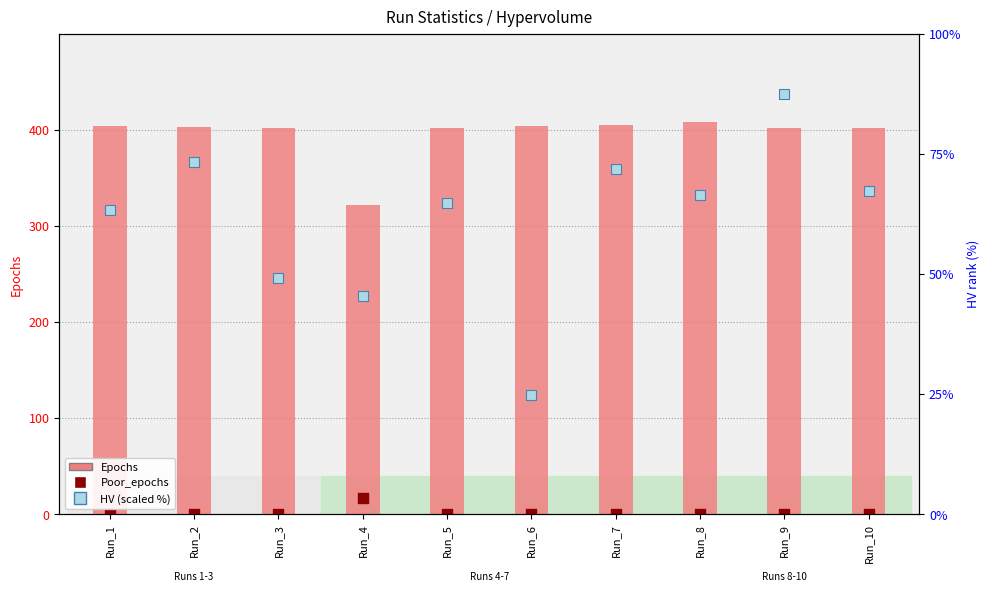

What is the total value across all series at Run_5?

466.7